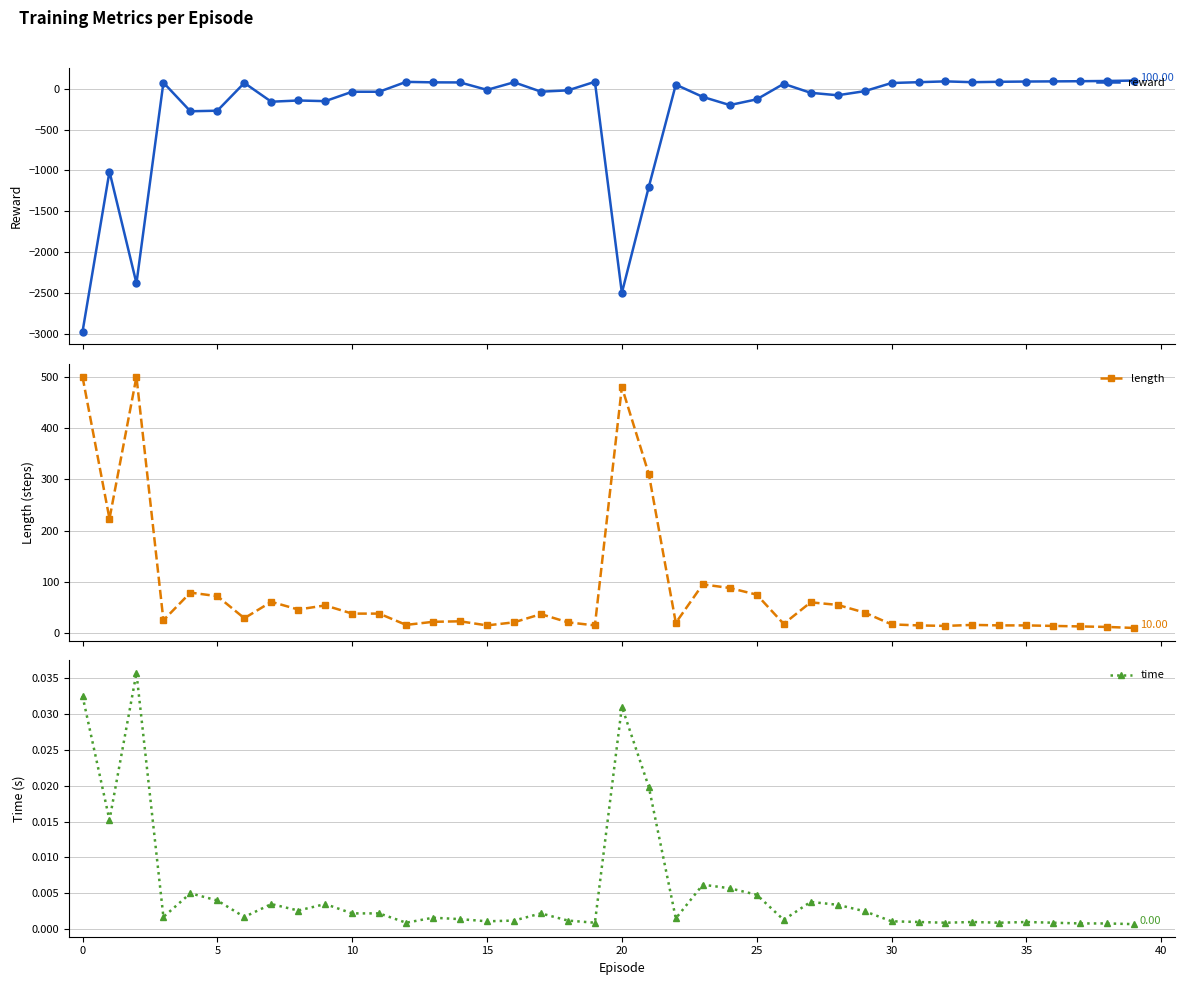

How many data points in length are above 29?

19